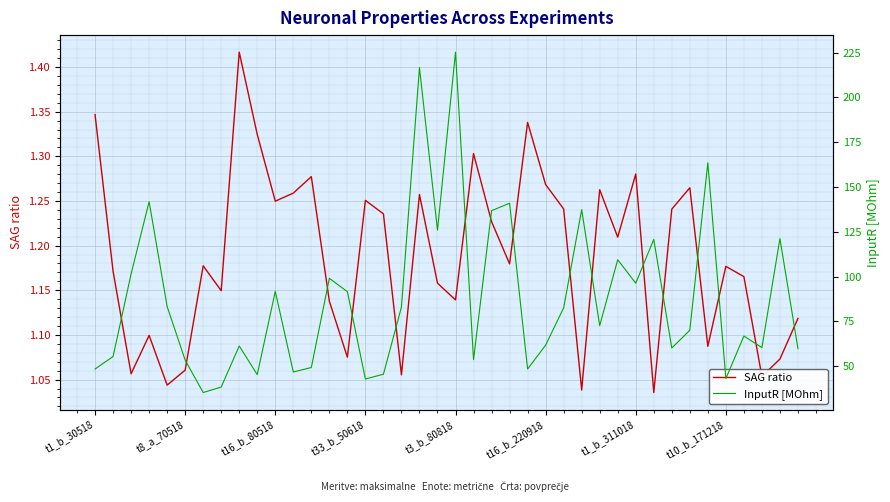

The value of SAG ratio at t1_b_30518 is 2.0. True or false?

False